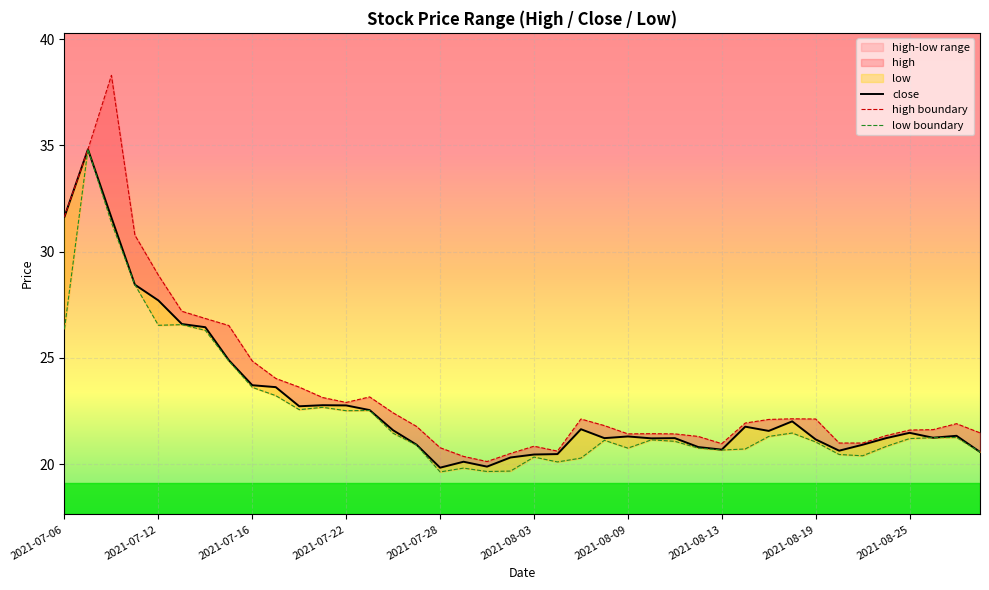

Which series has the largest total across all categories?

high